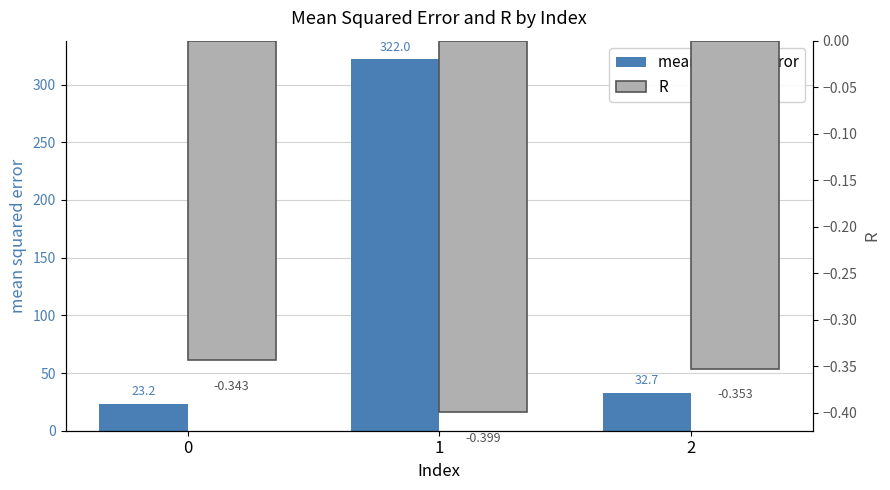

Reading left to right, transcribe all the data shown in this chart.

mean squared error: 23.2	322.0	32.7
R: -0.3	-0.4	-0.4